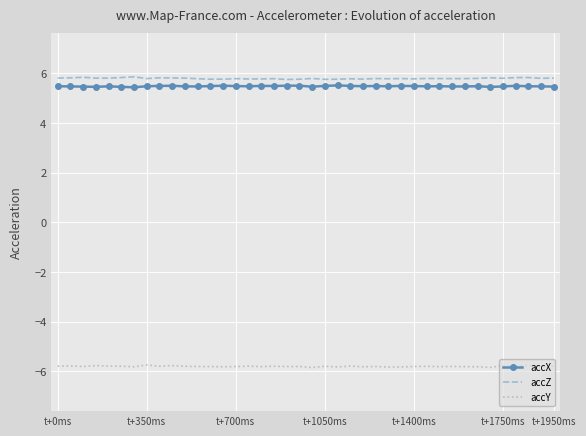

What is the minimum value shown in the chart?

-5.9